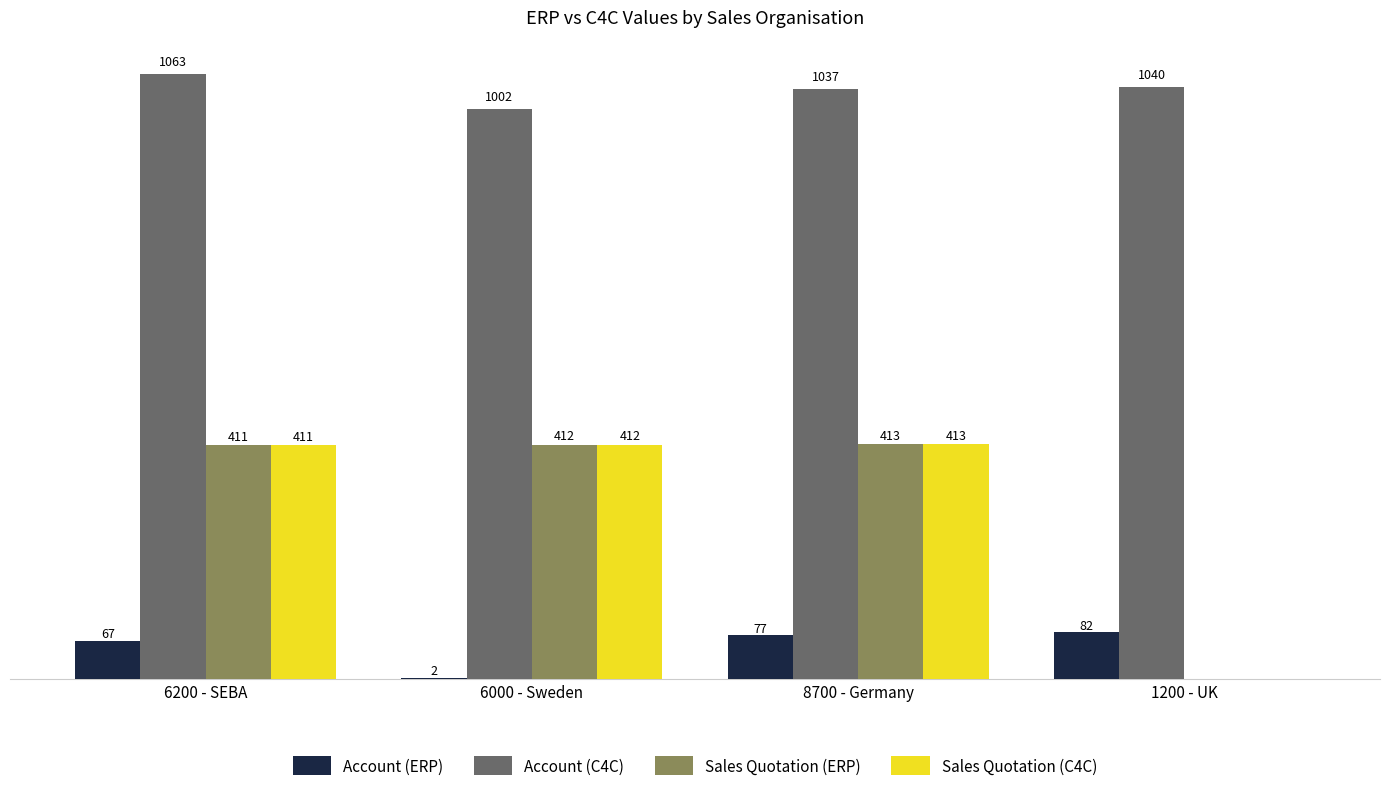

Where is Sales Quotation (ERP) nearest to the value 206?

6200 - SEBA